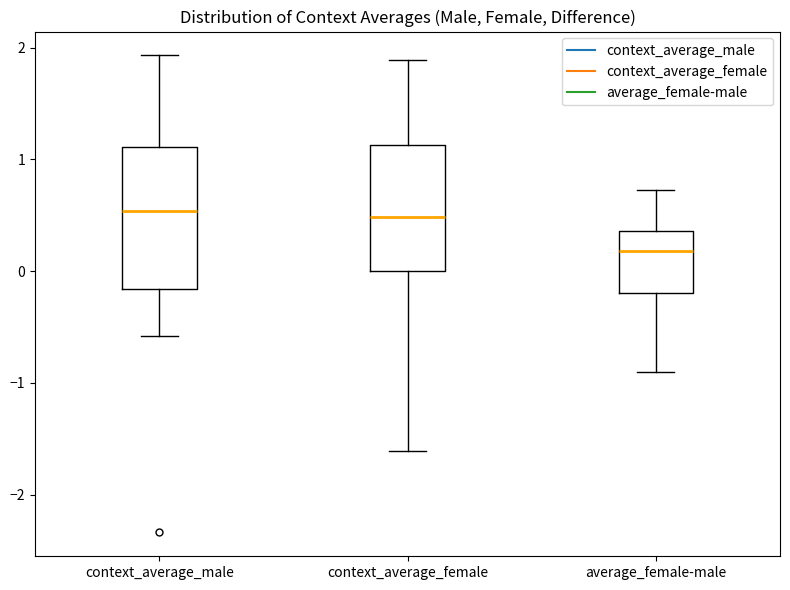

Where does the median line of the box for context_average_female sit on the y-axis? The values are not printed on the chart, so give them approximately, as read against the axis.

0.5